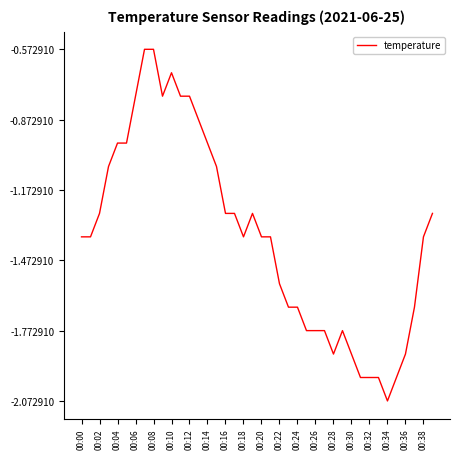

What is the difference between the maximum and minimum values?

1.5